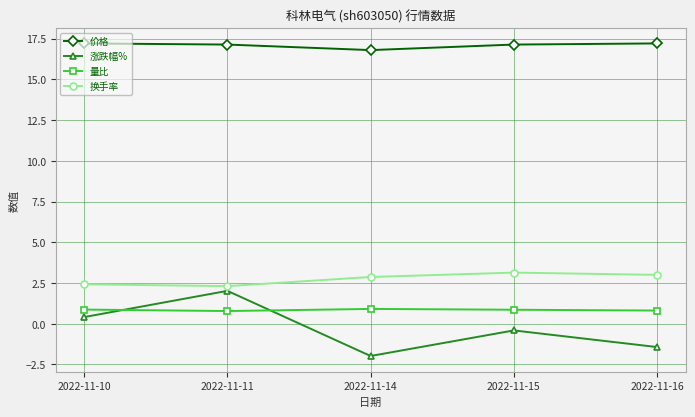

What is the sum of all 量比 values?

4.2